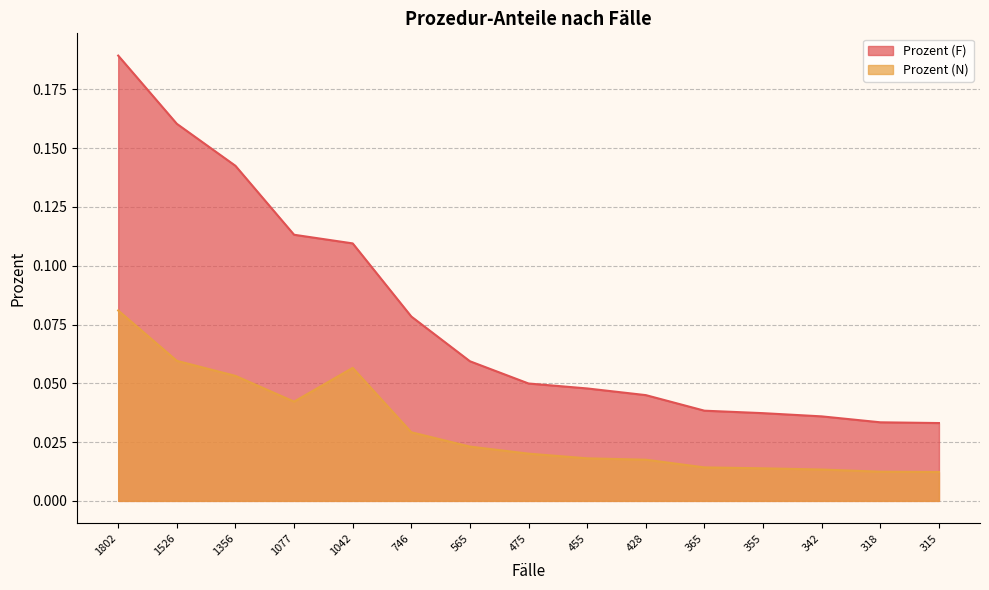

Rank the series by their average value, from highest to lowest.

Prozent (F), Prozent (N)